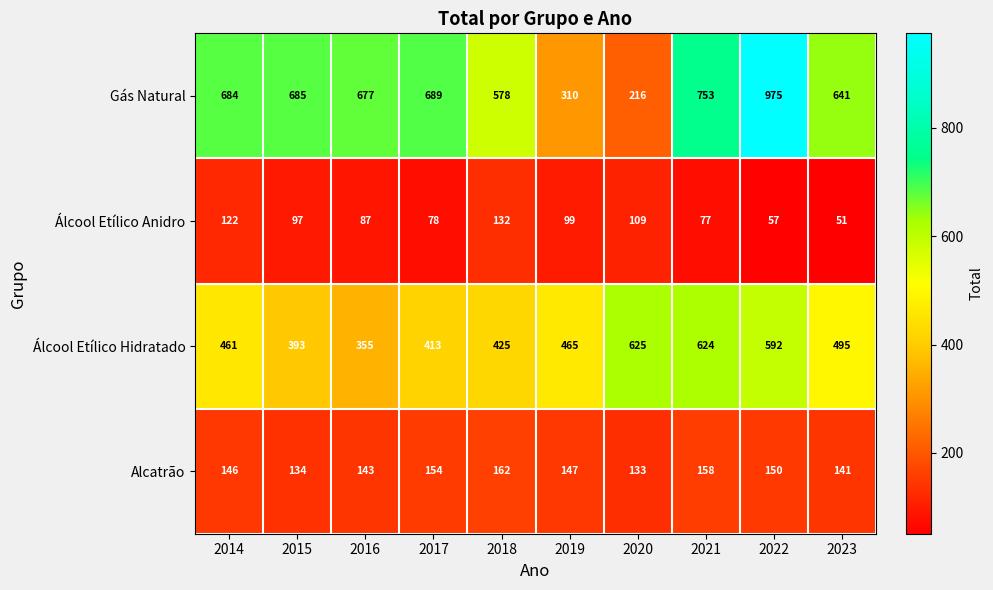

Where is Alcatrão nearest to the value 147?

2019